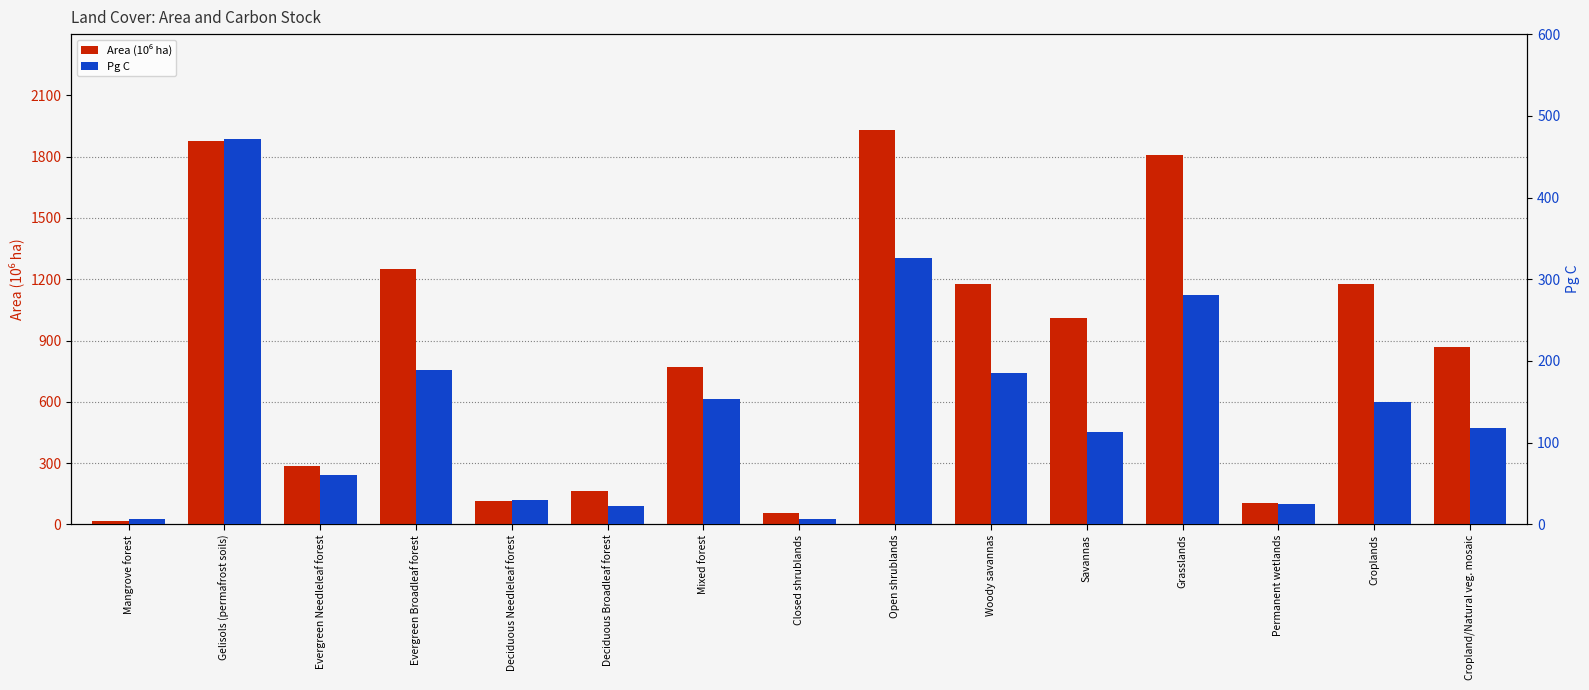

Reading left to right, what are all the values shown in this chart?

Area (10⁶ ha): Mangrove forest=16.6	Gelisols (permafrost soils)=1878.0	Evergreen Needleleaf forest=286.0	Evergreen Broadleaf forest=1248.0	Deciduous Needleleaf forest=116.0	Deciduous Broadleaf forest=165.0	Mixed forest=771.0	Closed shrublands=56.0	Open shrublands=1933.0	Woody savannas=1179.0	Savannas=1010.0	Grasslands=1810.0	Permanent wetlands=104.0	Croplands=1177.0	Cropland/Natural veg. mosaic=868.0
Pg C: Mangrove forest=6.4	Gelisols (permafrost soils)=472.0	Evergreen Needleleaf forest=60.0	Evergreen Broadleaf forest=188.4	Deciduous Needleleaf forest=29.3	Deciduous Broadleaf forest=22.1	Mixed forest=152.8	Closed shrublands=6.2	Open shrublands=325.8	Woody savannas=185.8	Savannas=112.9	Grasslands=280.1	Permanent wetlands=25.1	Croplands=149.6	Cropland/Natural veg. mosaic=117.7